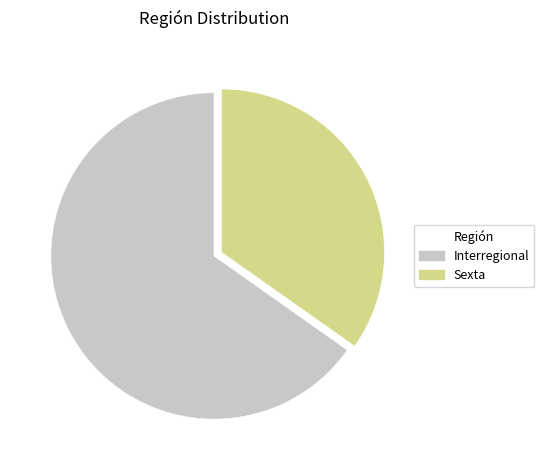

Is it true that Interregional is 50% of the pie?

False